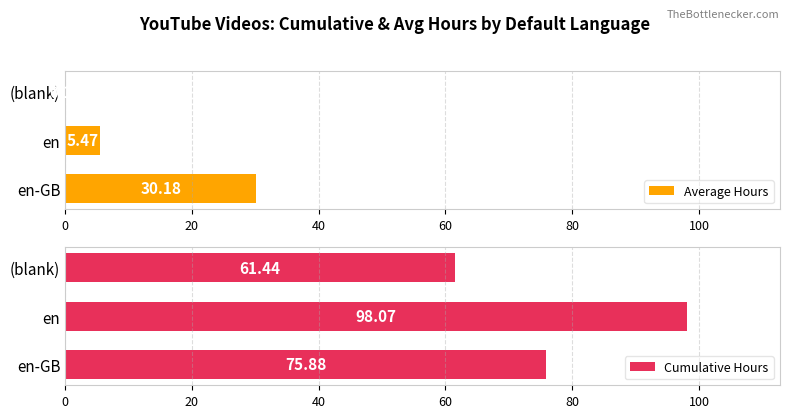

Does the chart contain stacked bars?

No